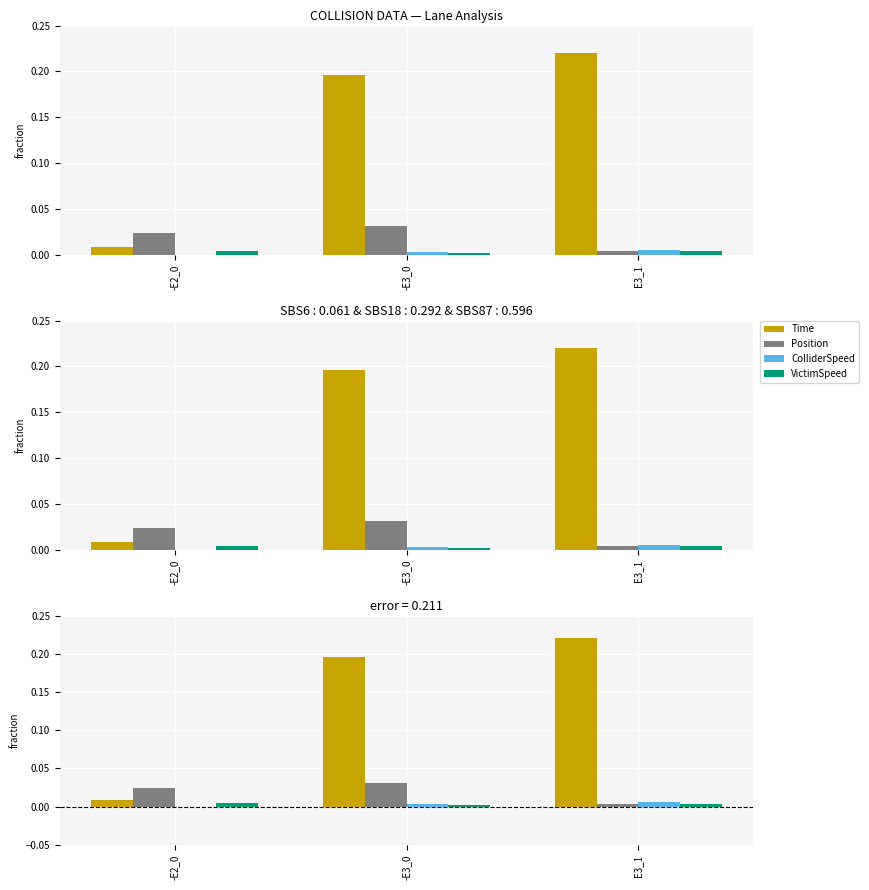

True or false: Position has a value of 0.0 at -E3_0.

True